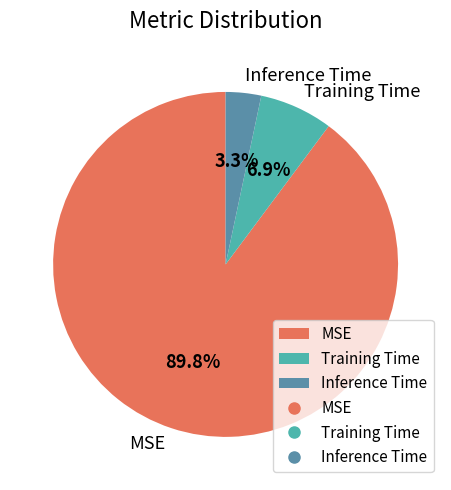

Is there any slice that represents more than half of the pie?

Yes